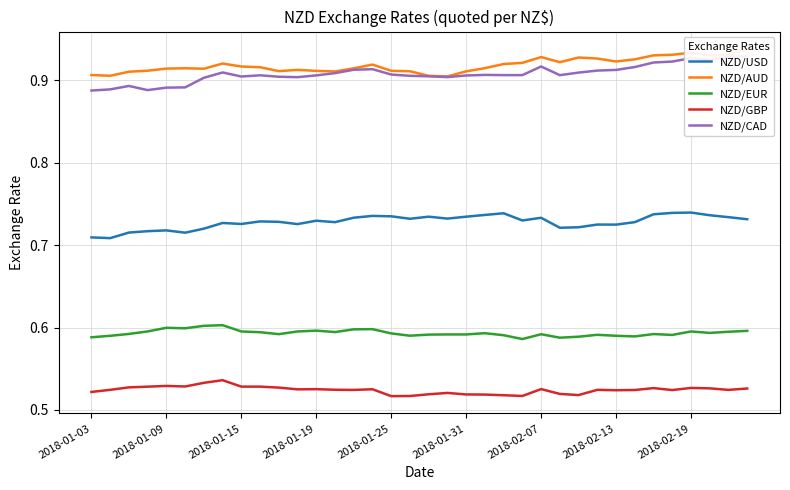

Which series has the largest range (max minus min)?

NZD/CAD